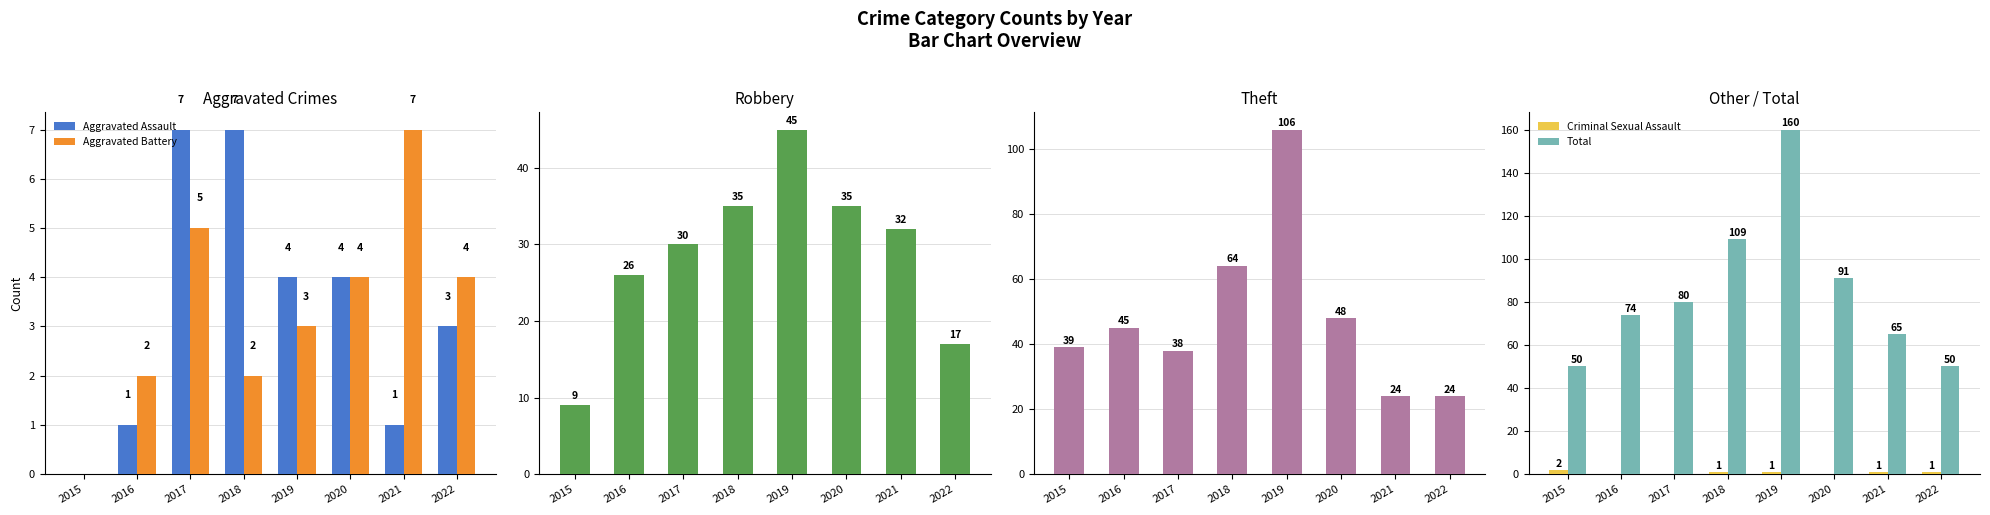

What is the spread (max minus min) of values at 2020?

91